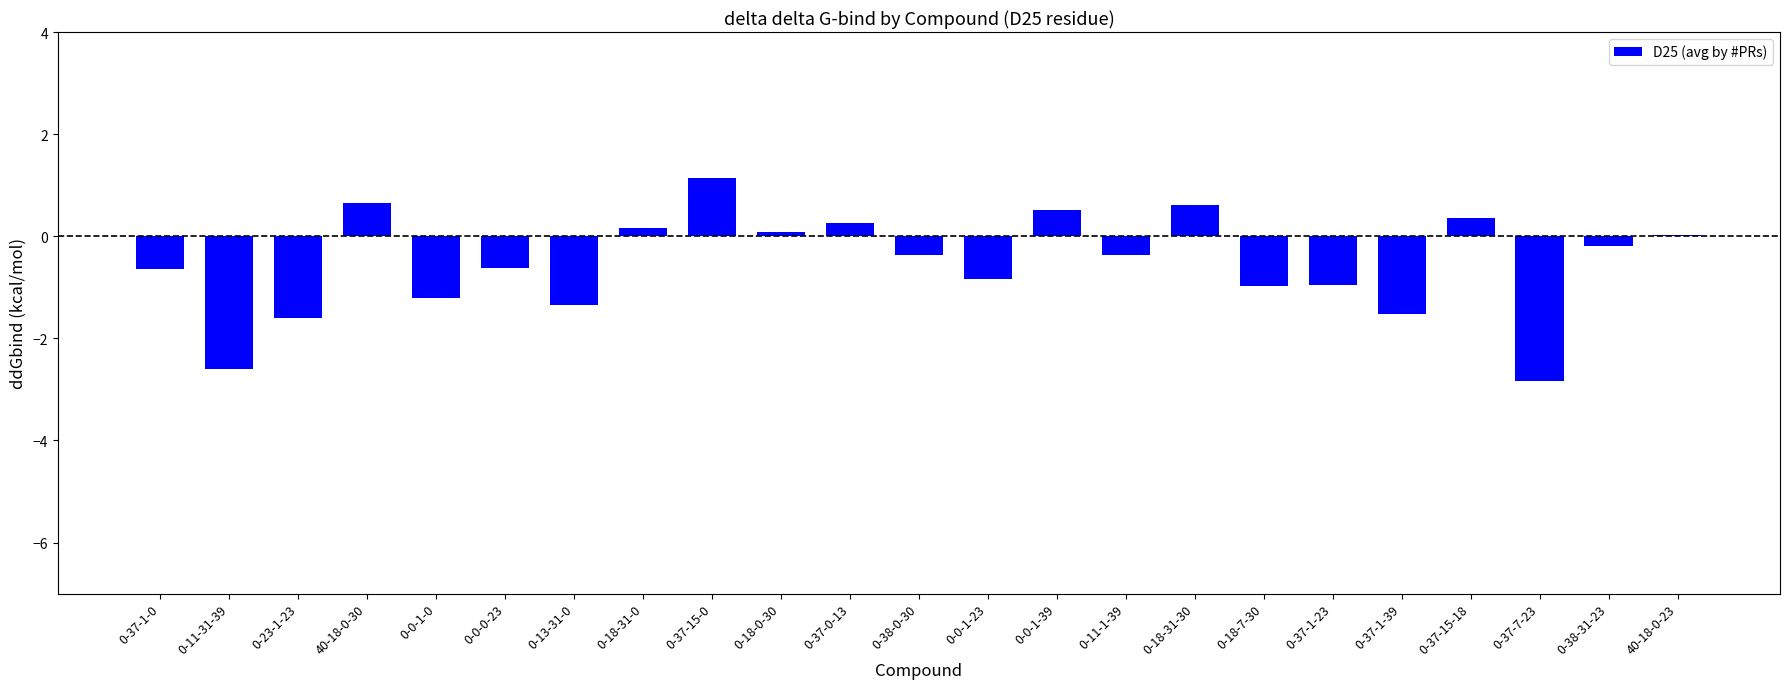

What is the maximum value shown in the chart?

1.1